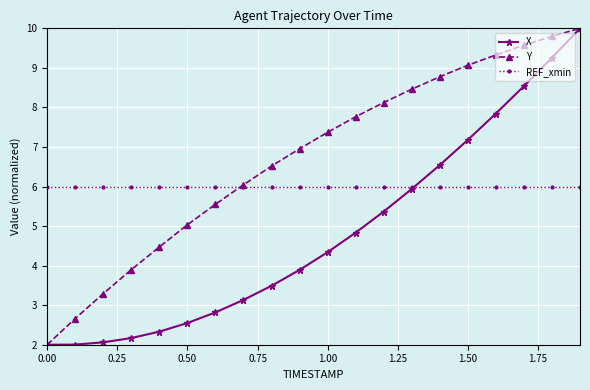

What is the difference between the maximum and minimum values in the X series?

8.0